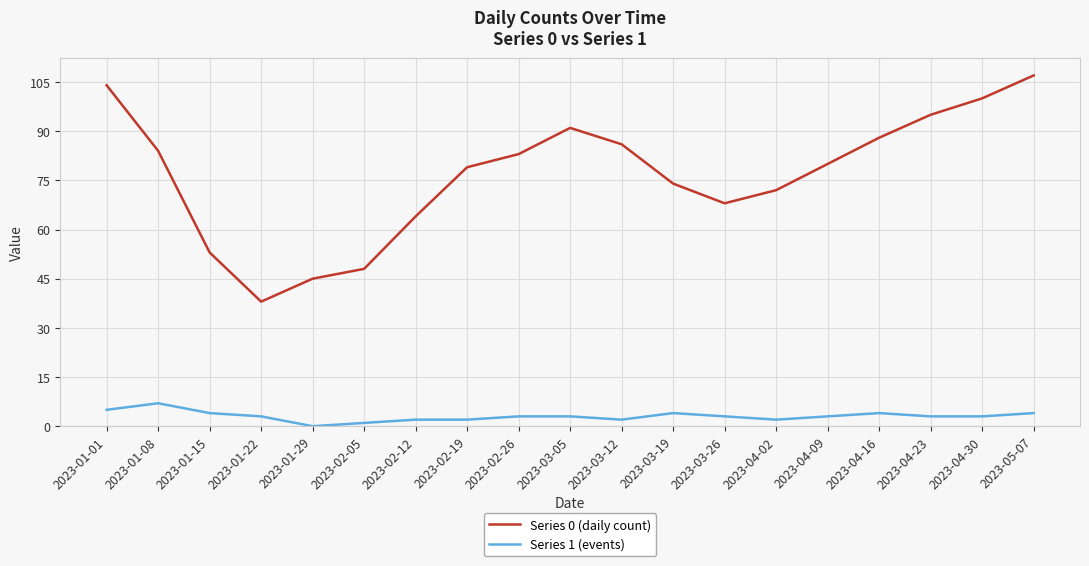

Does the chart display data point markers on the line(s)?

No